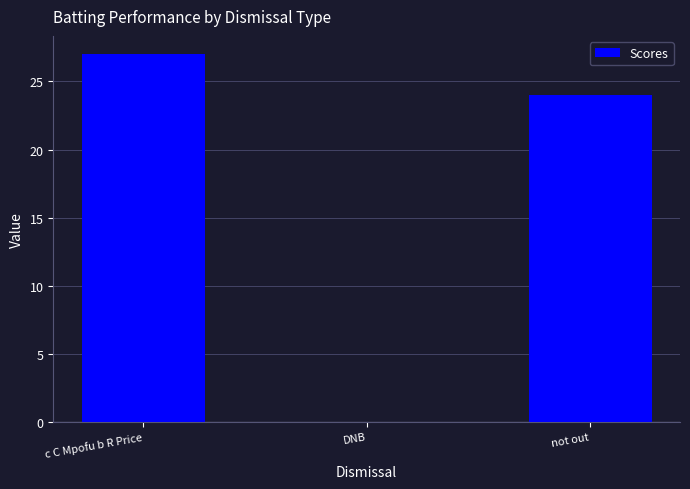

Count the values in the range 0 to 27.

3